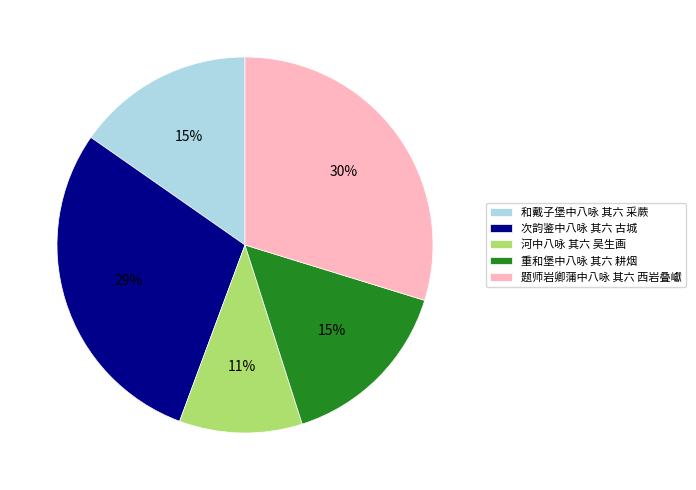

Do 河中八咏 其六 吴生画 and 和戴子堡中八咏 其六 采蕨 together represent more than half of the pie?

No